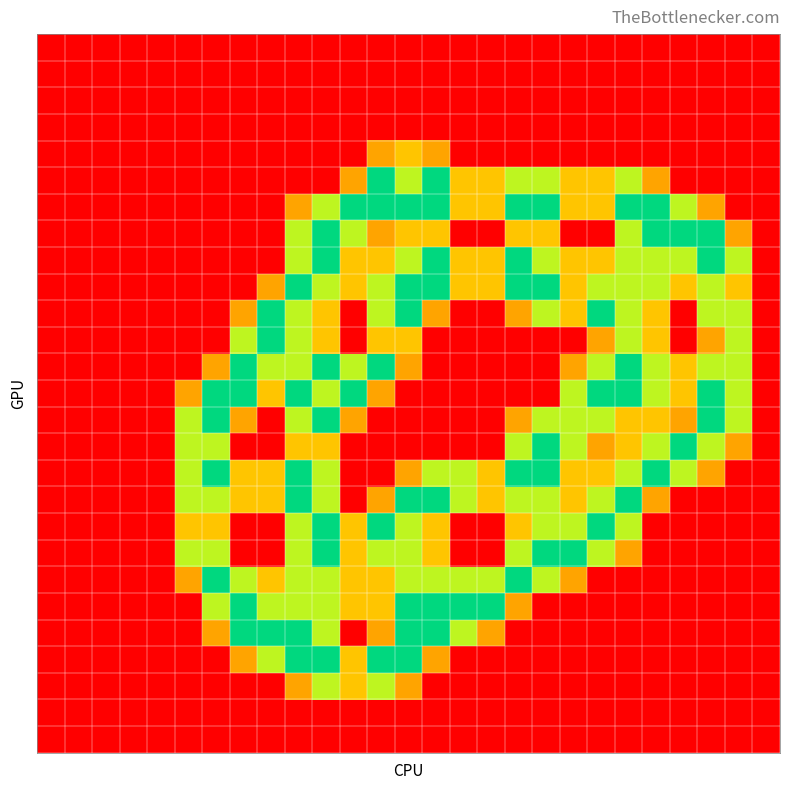

What is the greatest value displayed?

2.0